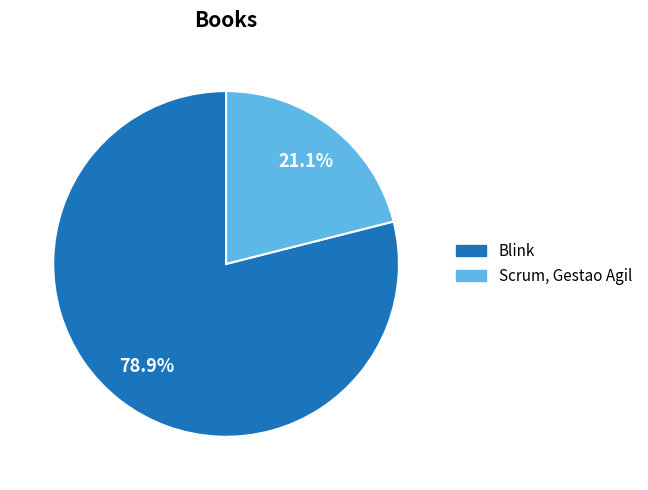

Which category has the smallest portion of the pie?

Scrum, Gestao Agil